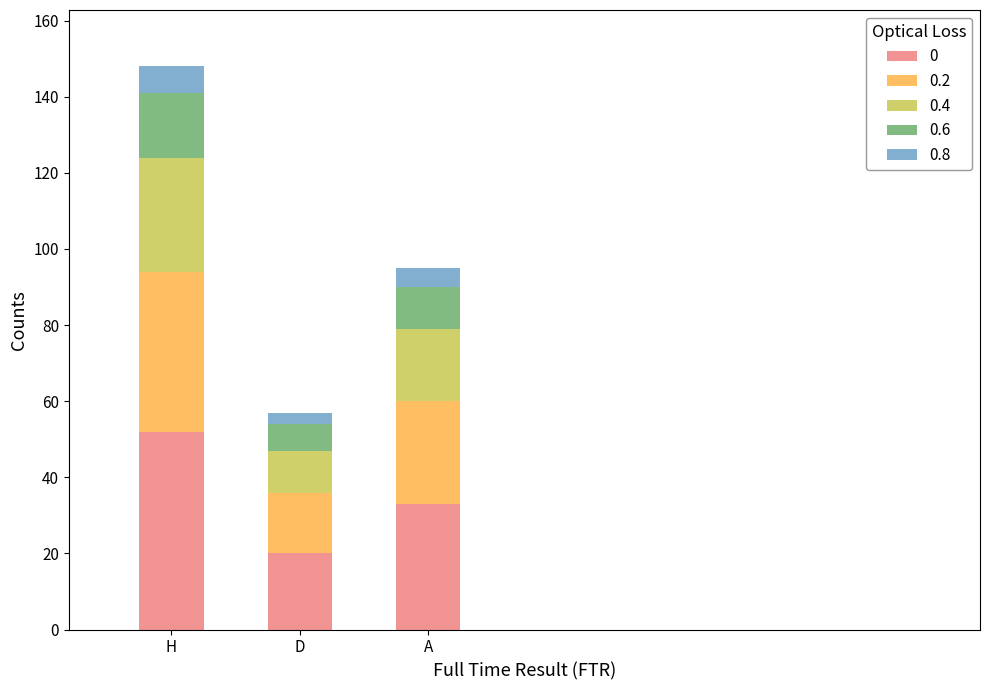

Which category has the highest value in the 0 series?

H